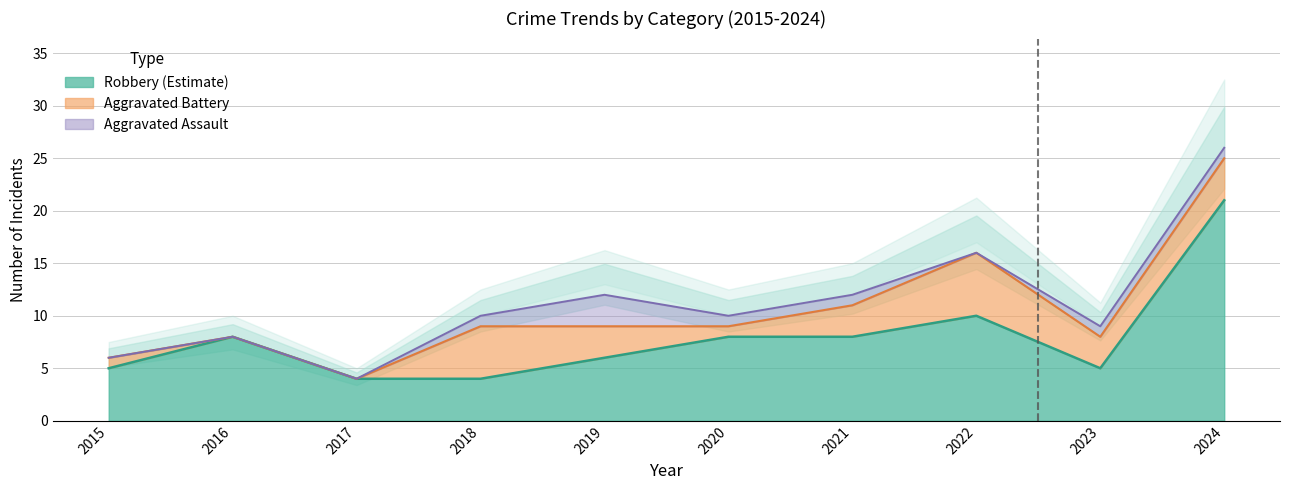

How many series are shown in this chart?

2